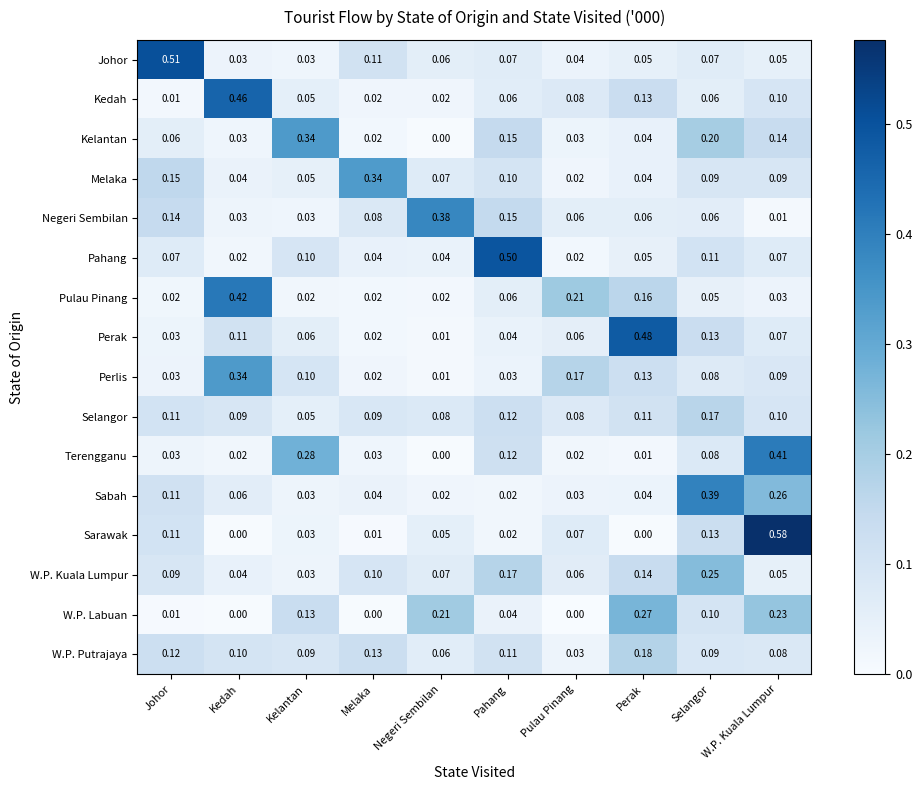

At which category does the chart reach its peak across all series?

W.P. Kuala Lumpur